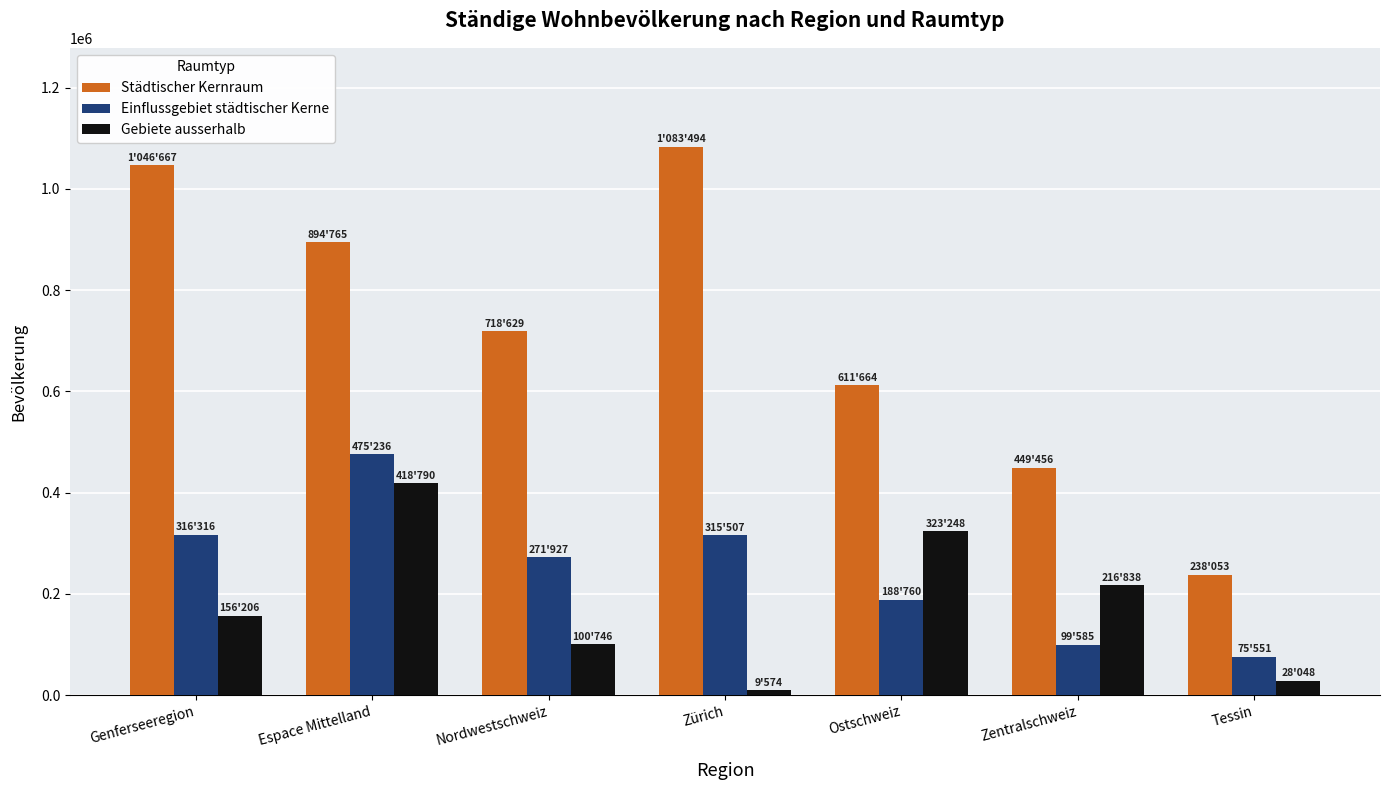

What is the total value across all series at Espace Mittelland?

1788791